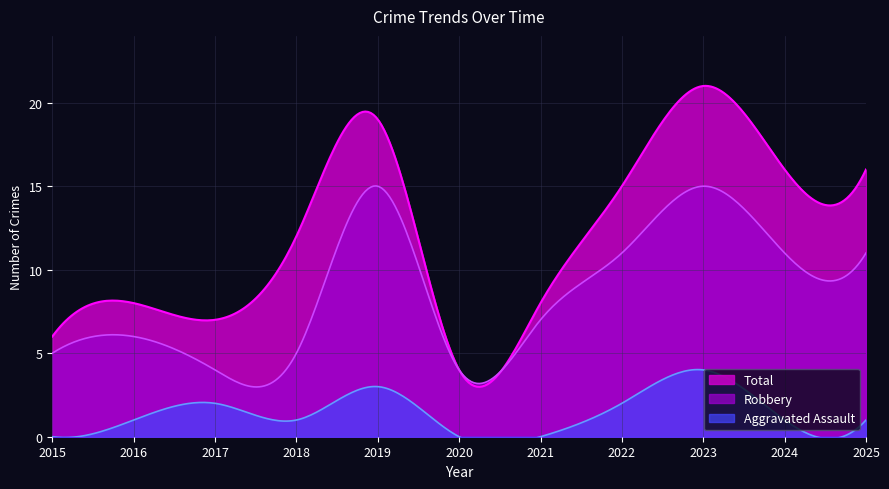

Rank the series by their maximum value, from highest to lowest.

Total, Robbery, Aggravated Assault